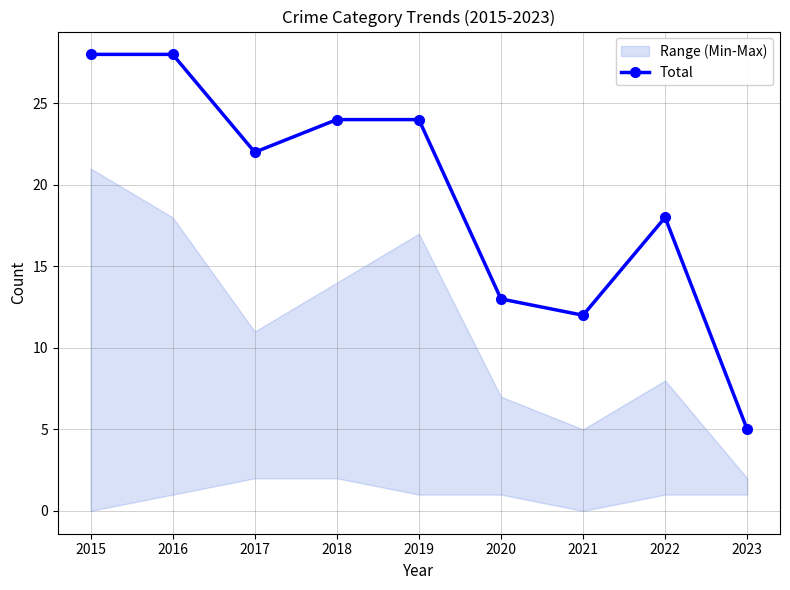

At which label does the data first exceed 22?

2015